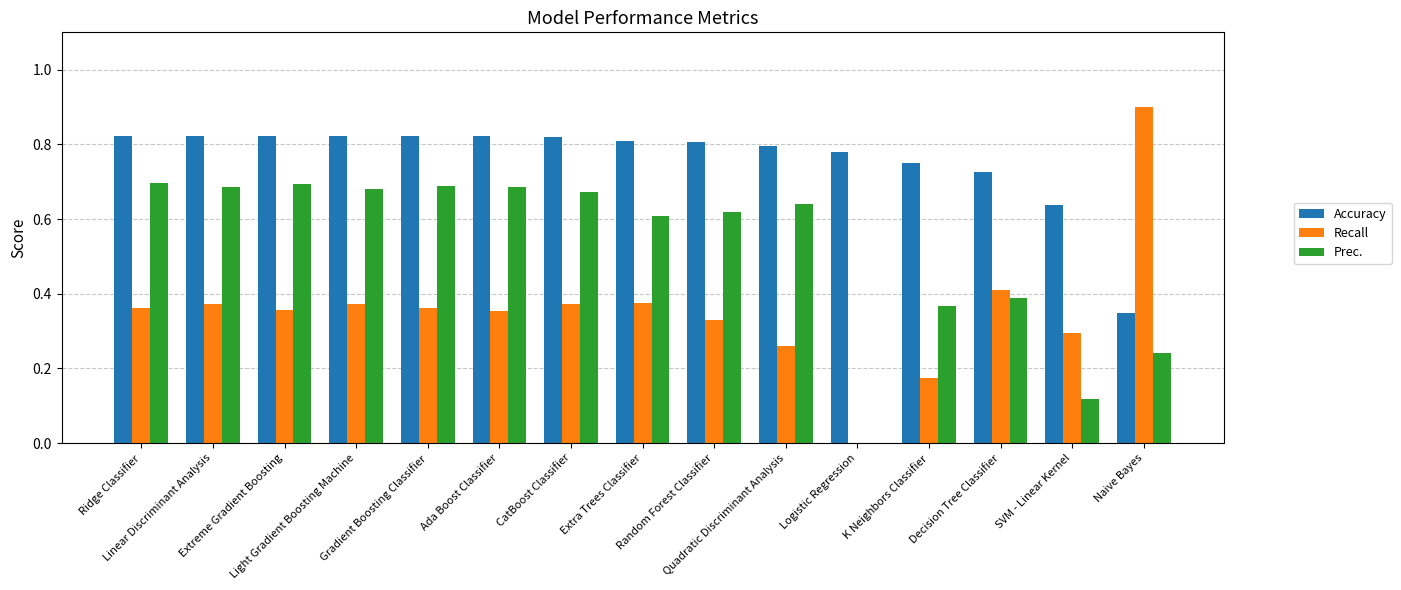

What is the greatest value displayed?

0.9